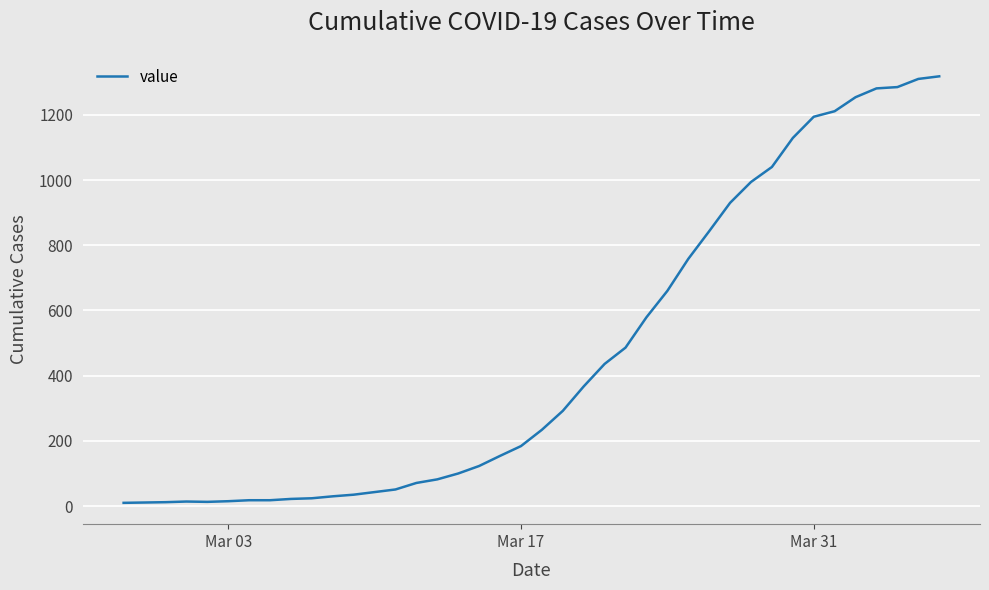

Is this an area chart (filled region under the line)?

No